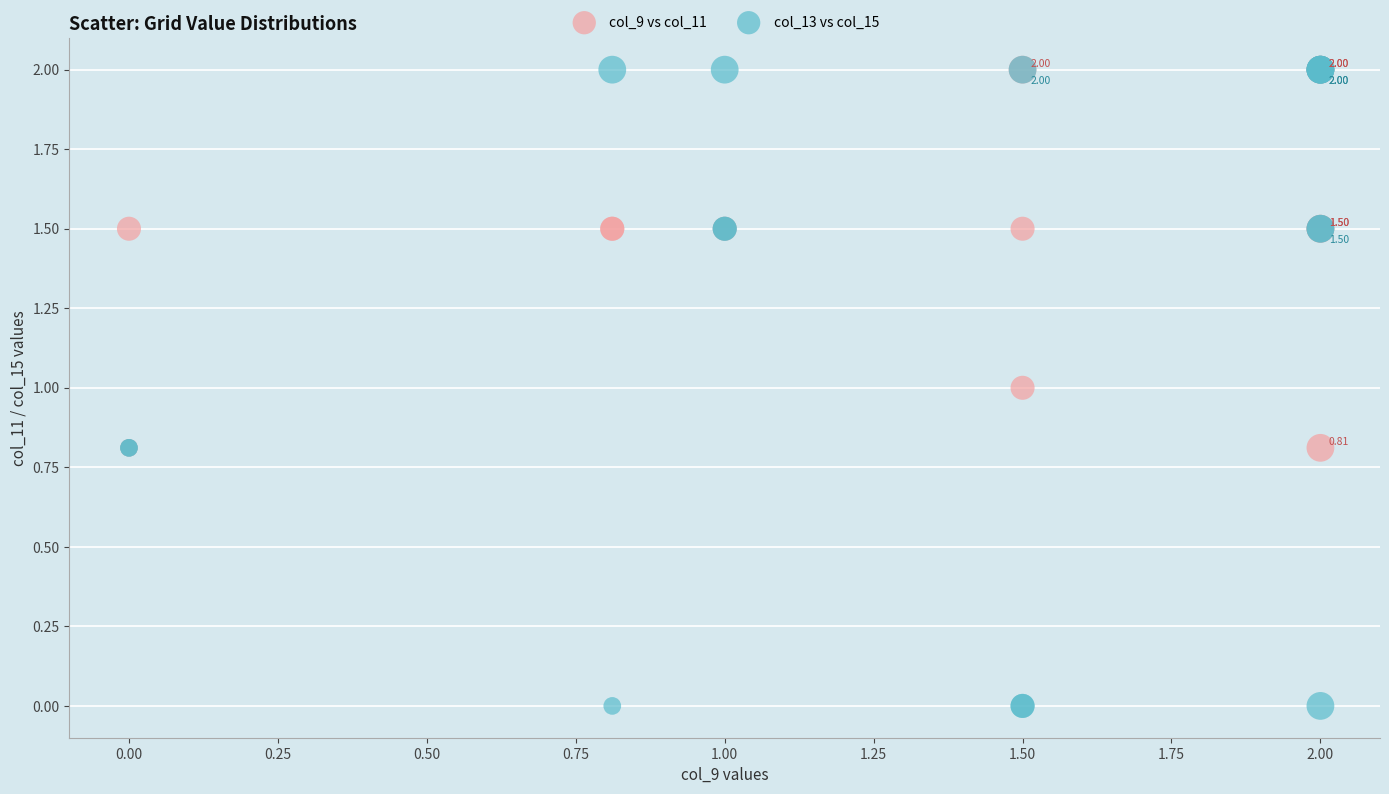

Which series contains the lowest Y value?

col_13 vs col_15